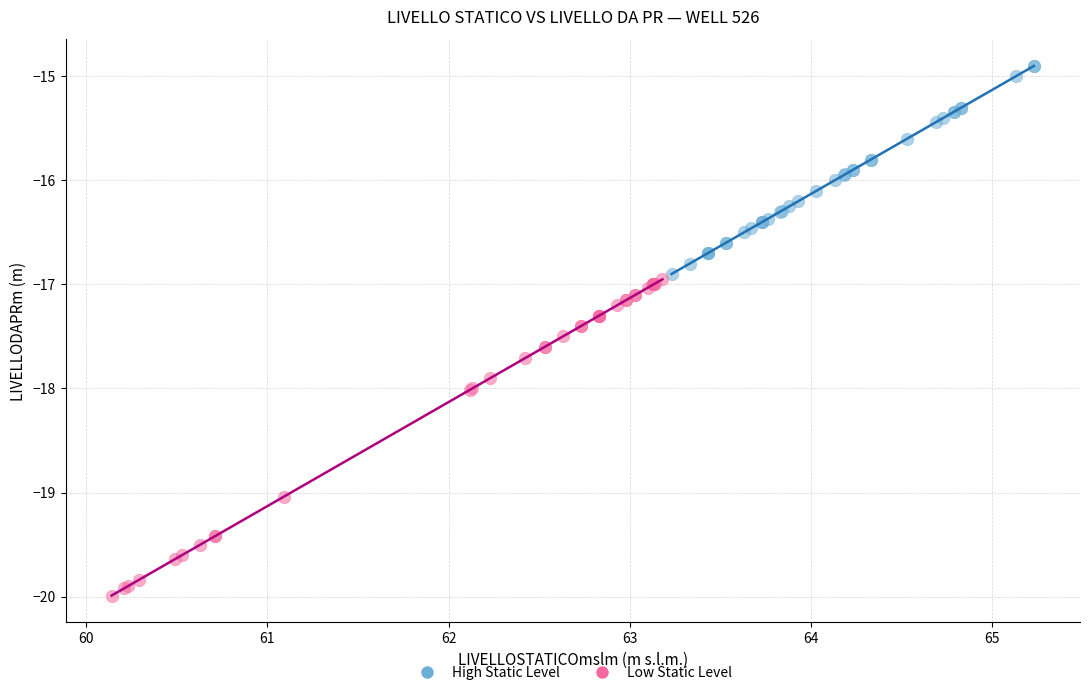

What are all the series names shown in the legend?

High Static Level, Low Static Level